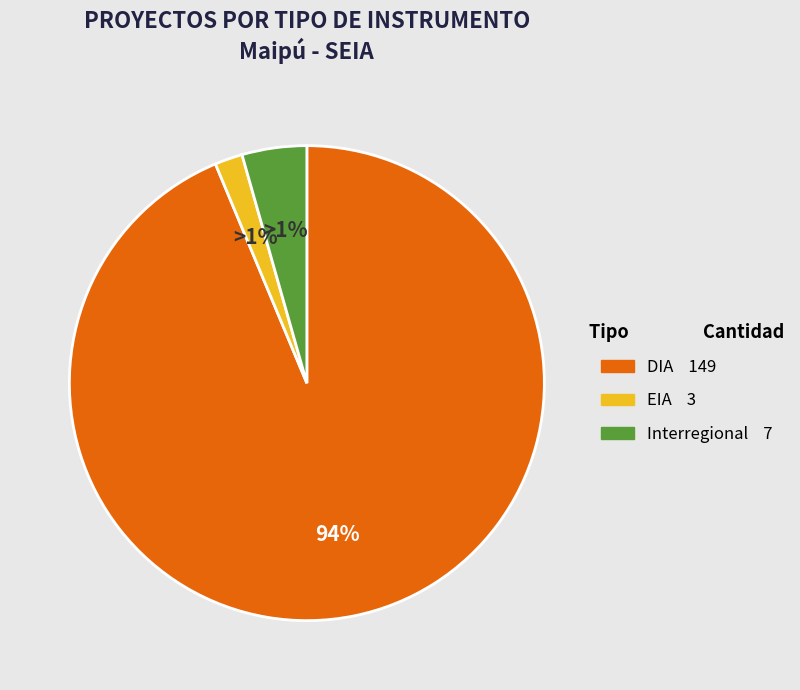

What is the smallest slice in the pie chart?

EIA